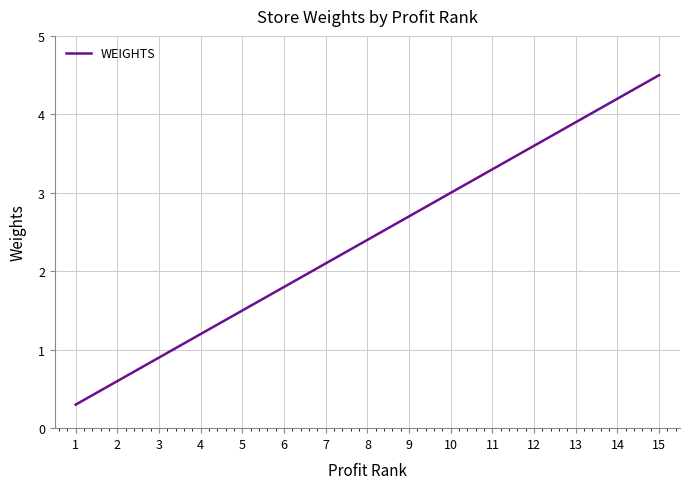

Where is the data nearest to the value 2?

7